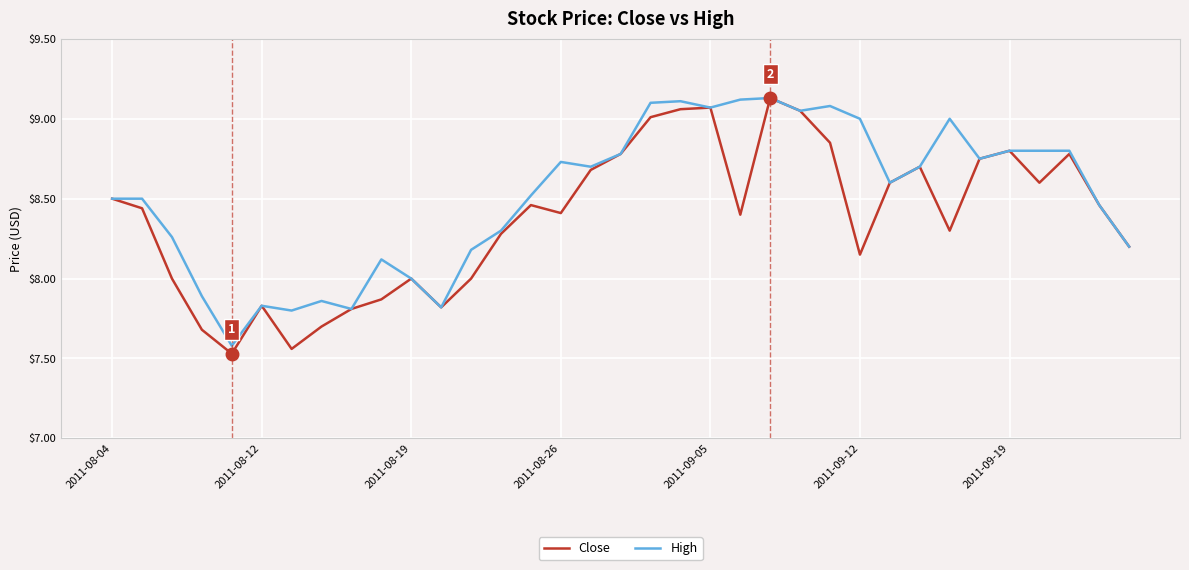

Which series has the largest total across all categories?

High